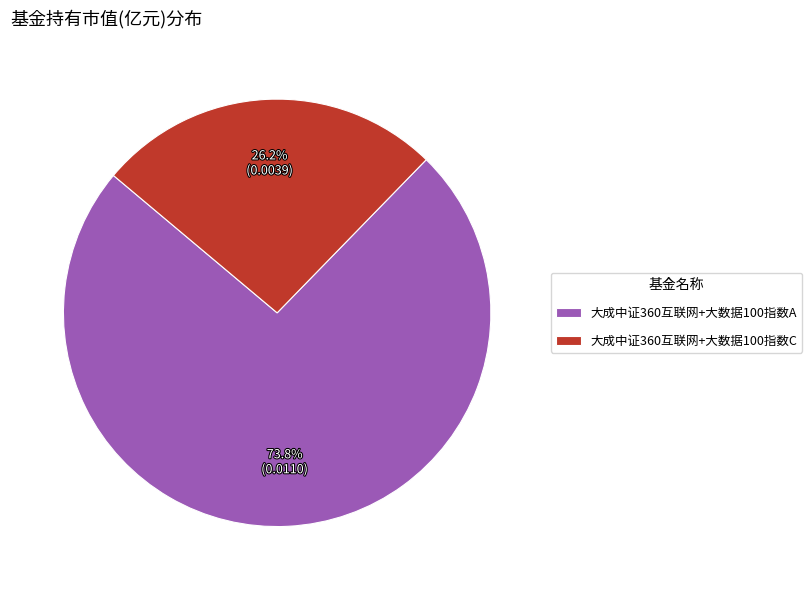

Count the number of slices in the pie.

2